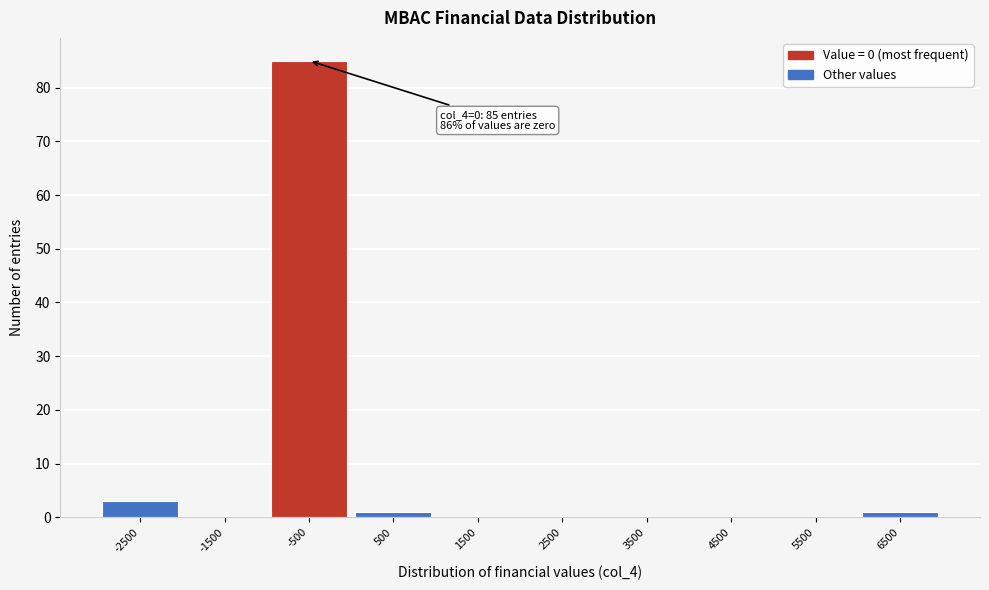

Reading left to right, transcribe all the data shown in this chart.

-2500=3	-1500=0	-500=85	500=1	1500=0	2500=0	3500=0	4500=0	5500=0	6500=1